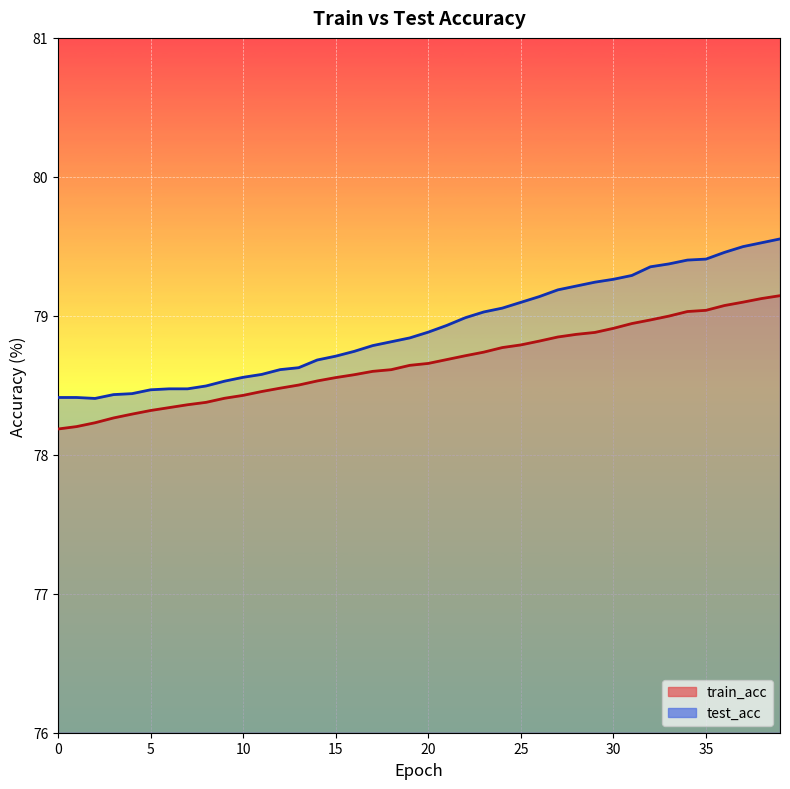

Reading right to left, list all the values displayed in this chart.

train_acc: 79.1	79.1	79.1	79.1	79.0	79.0	79.0	79.0	78.9	78.9	78.9	78.9	78.8	78.8	78.8	78.8	78.7	78.7	78.7	78.7	78.6	78.6	78.6	78.6	78.6	78.5	78.5	78.5	78.5	78.4	78.4	78.4	78.4	78.3	78.3	78.3	78.3	78.2	78.2	78.2
test_acc: 79.6	79.5	79.5	79.5	79.4	79.4	79.4	79.4	79.3	79.3	79.2	79.2	79.2	79.1	79.1	79.1	79.0	79.0	78.9	78.9	78.8	78.8	78.8	78.7	78.7	78.7	78.6	78.6	78.6	78.6	78.5	78.5	78.5	78.5	78.5	78.4	78.4	78.4	78.4	78.4